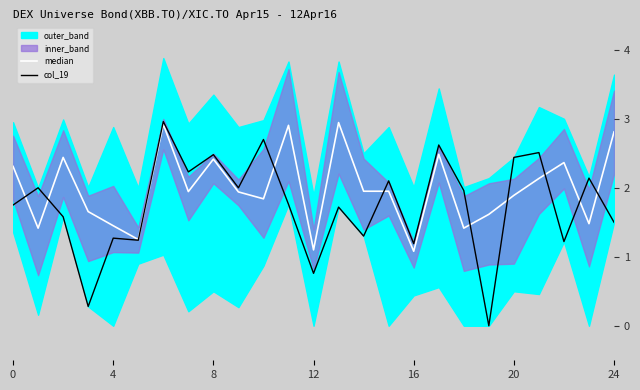

Does the chart have visible grid lines?

No